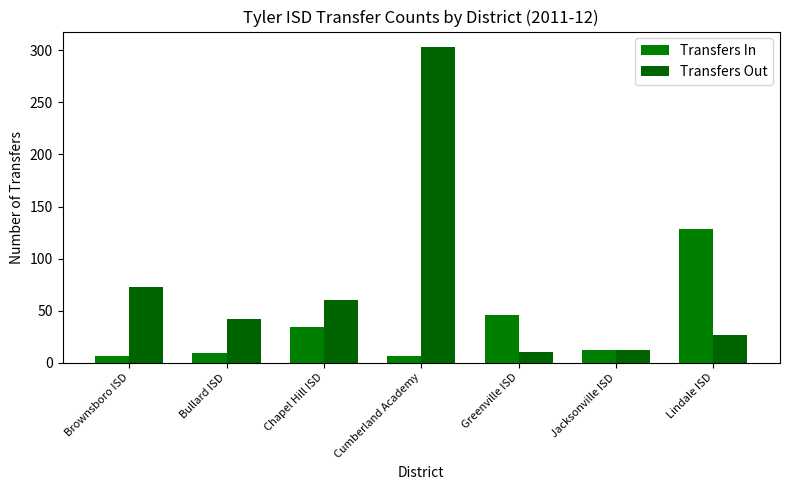

List the series in order of their overall mean, highest first.

Transfers Out, Transfers In